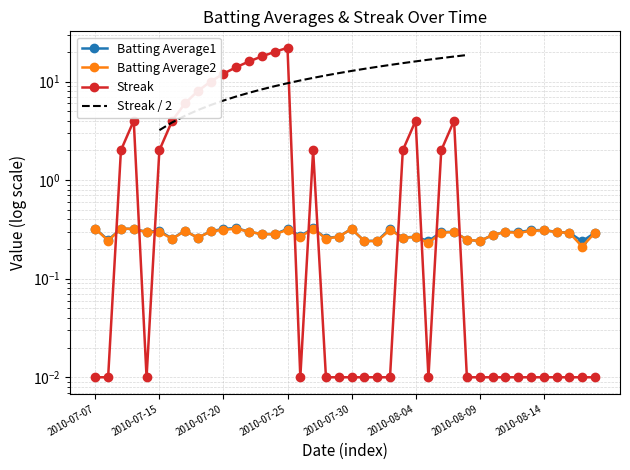

How many categories are shown in the chart?

40